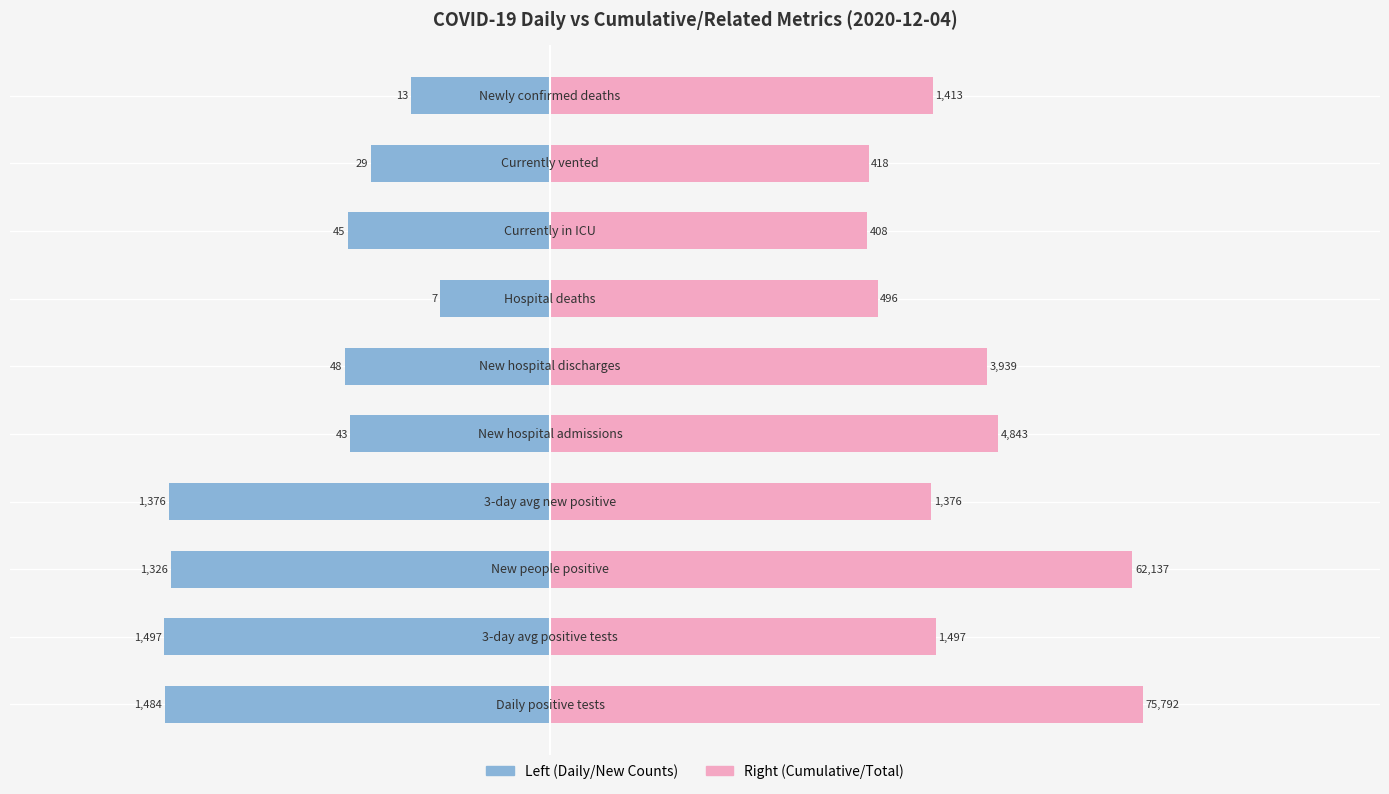

The Right (Cumulative/Total) series shows 18.5 at −5. True or false?

False